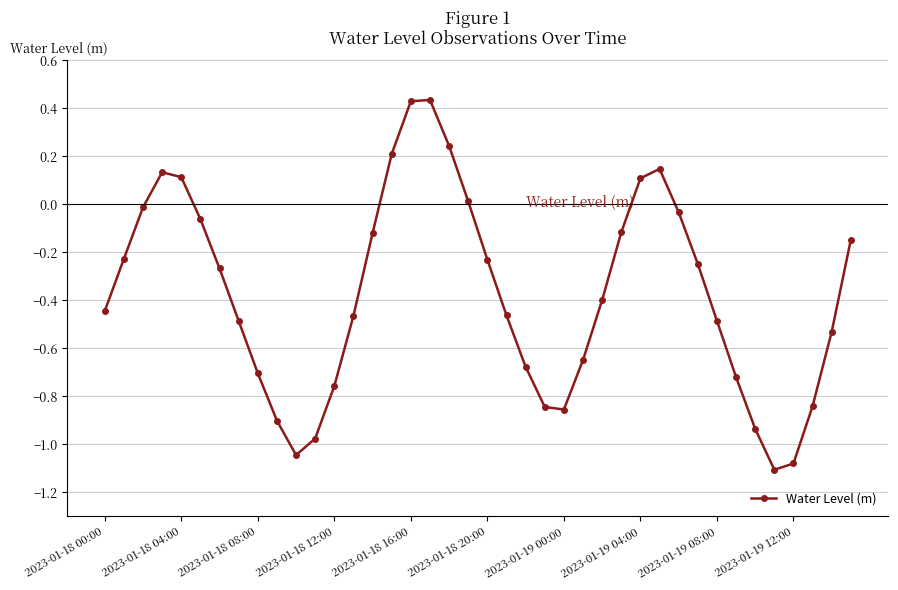

How many points are higher than both their immediate neighbors (excluding endpoints)?

3